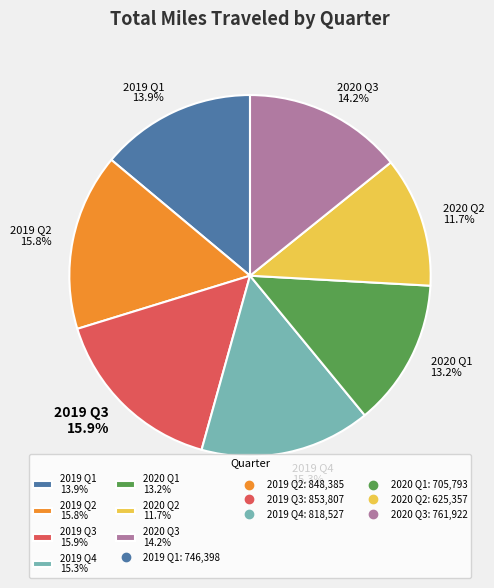

Is there any slice that represents more than half of the pie?

No